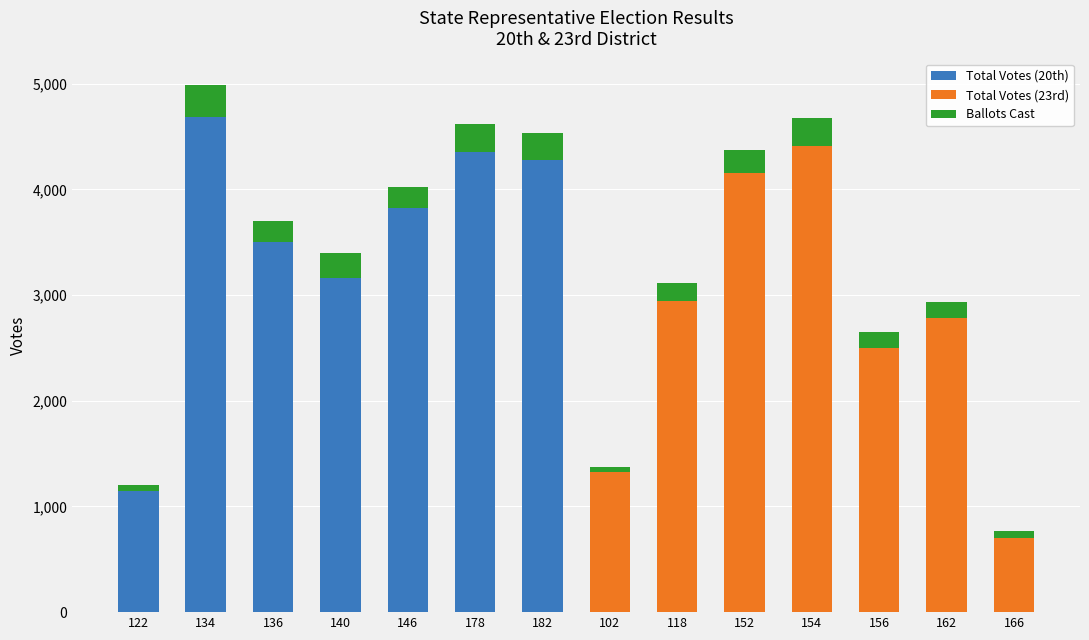

How many distinct data groups are displayed?

3